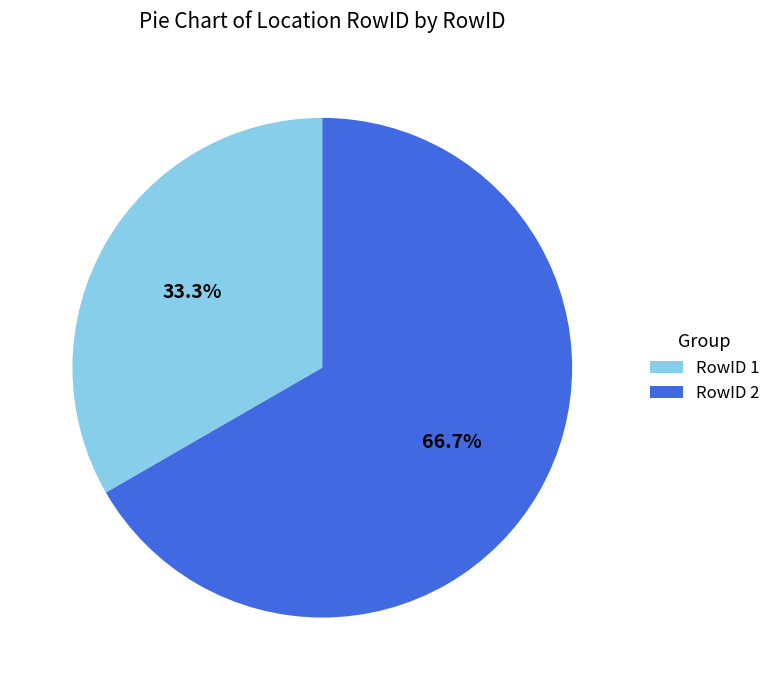

Combined, do RowID 2 and RowID 1 account for over 50%?

Yes